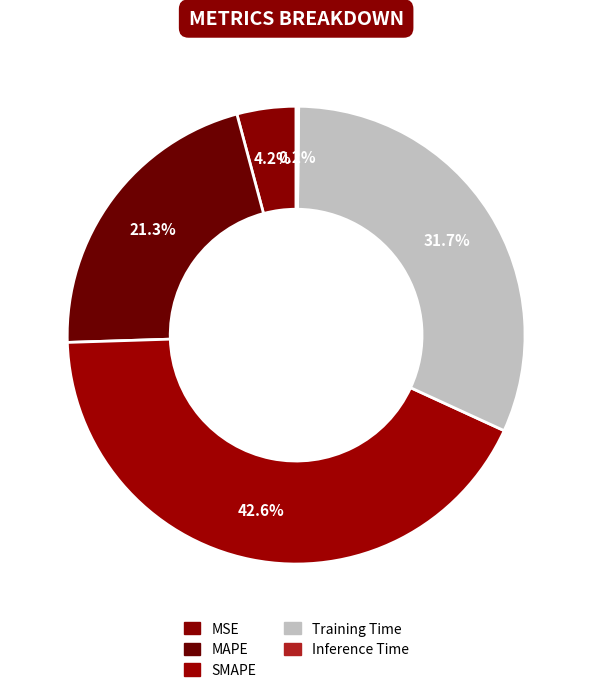

Which slice is the largest?

SMAPE